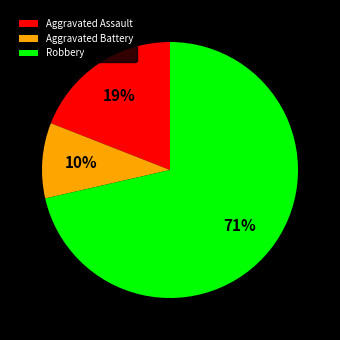

Does any single category account for the majority?

Yes